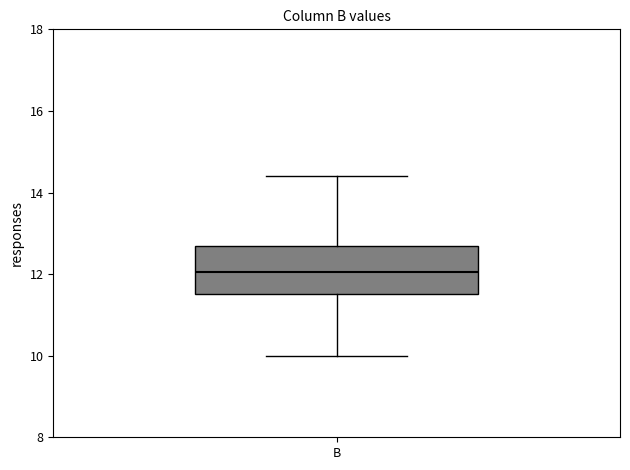

Transcribe this box plot: give where the median line is, the range the box spans, and where the two whiskers end, as read against the y-axis. The values are not printed on the chart, so give them approximately, as read against the axis.

median 12.0, box 11.6 to 12.8, whiskers 10.0 to 14.4